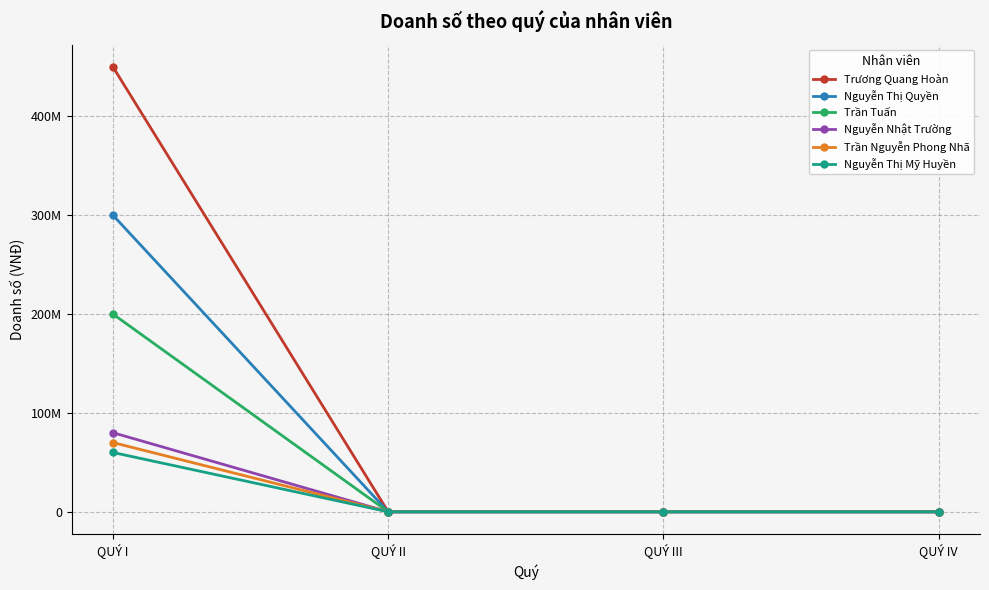

Is this an area chart (filled region under the line)?

No